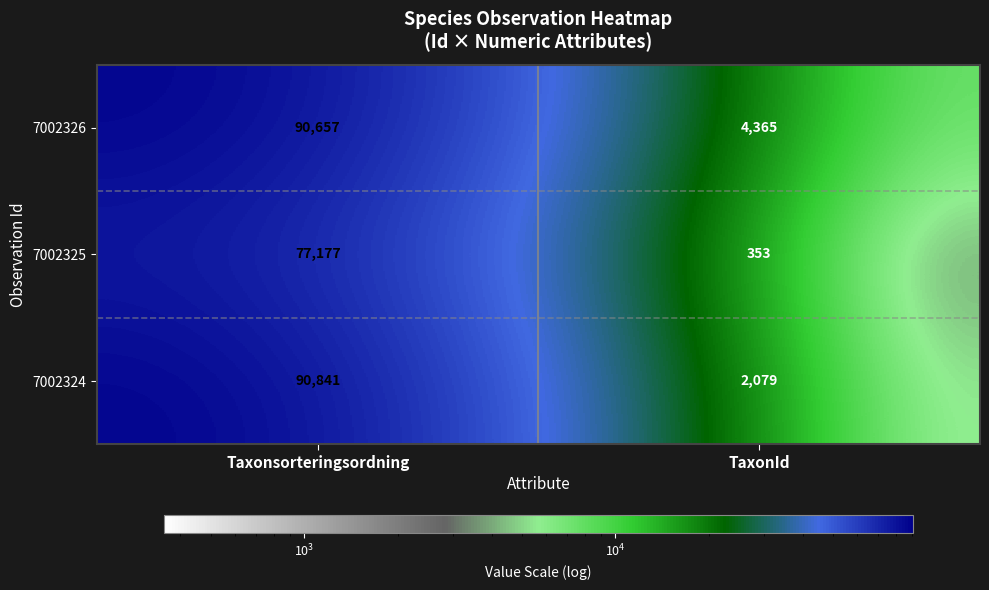

At which category is the sum across all series the highest?

Taxonsorteringsordning